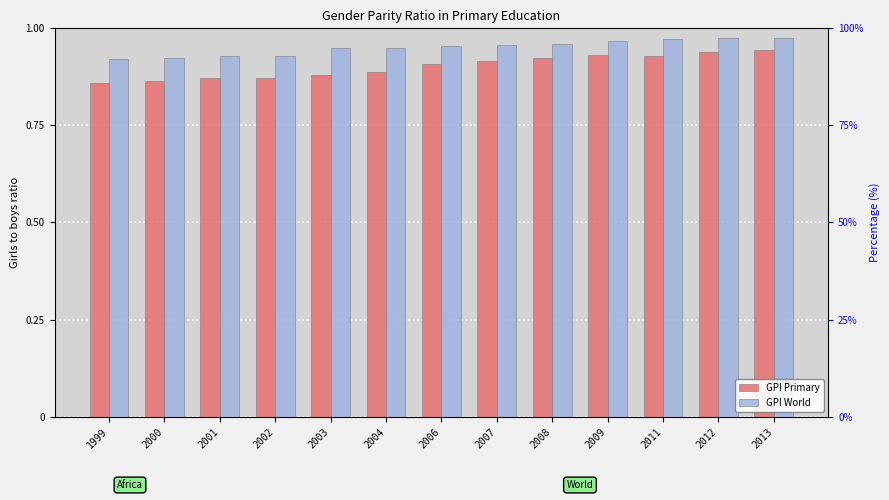

Are the bars grouped side by side (vs. stacked)?

Yes